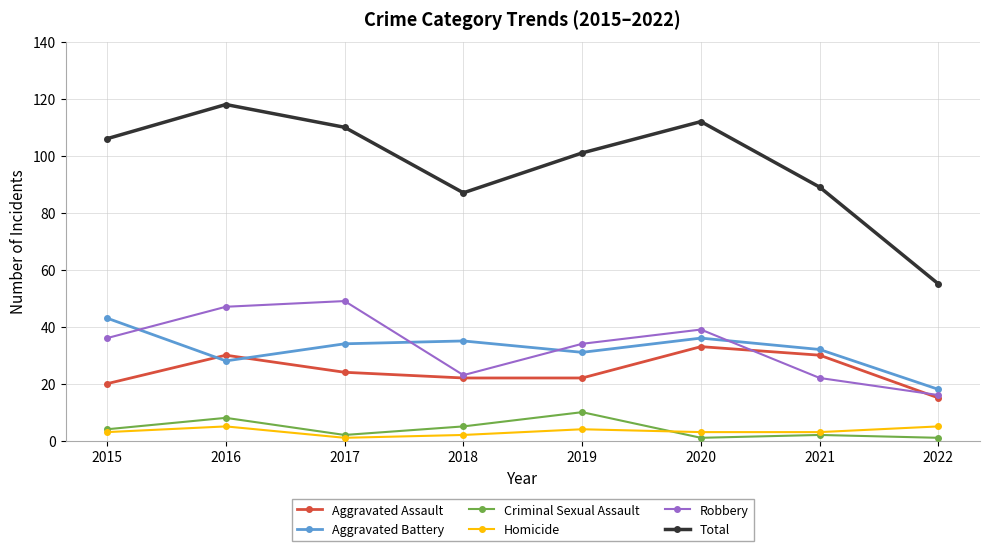

What is the maximum value for Aggravated Battery?

43